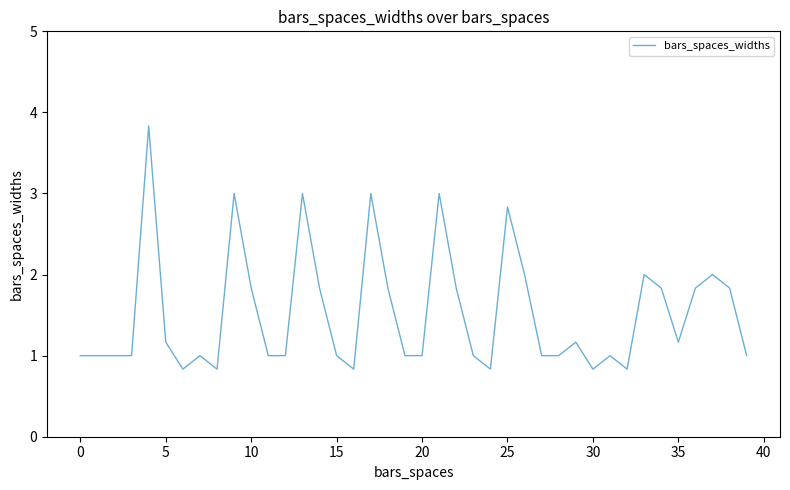

What is the maximum value shown in the chart?

3.8